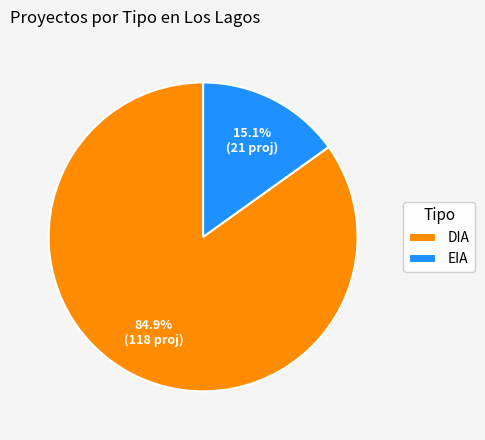

To the nearest percent, what portion does DIA represent?

85%